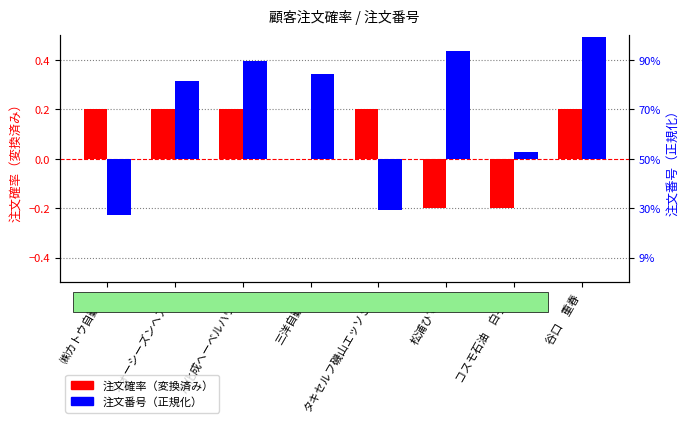

Which has a higher value, ㈱カトウ自動車 or 谷口　重春?

㈱カトウ自動車